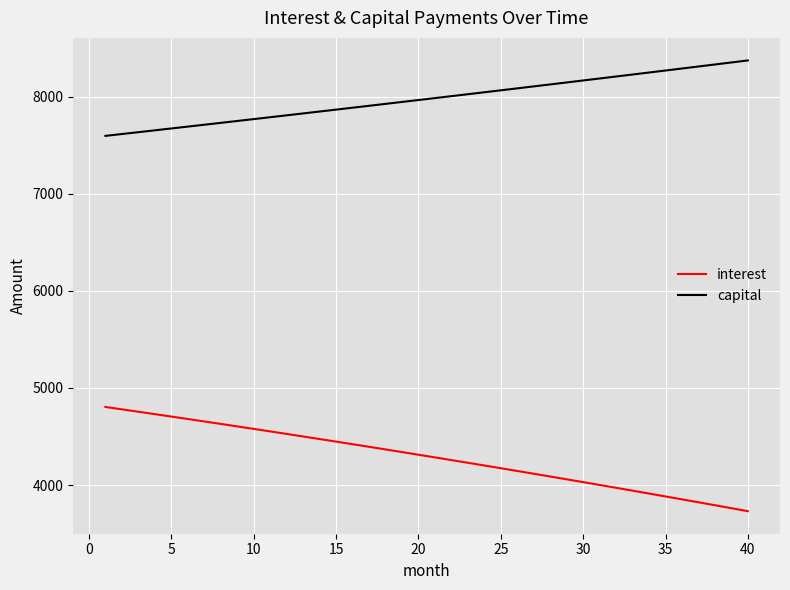

How many categories are shown in the chart?

40